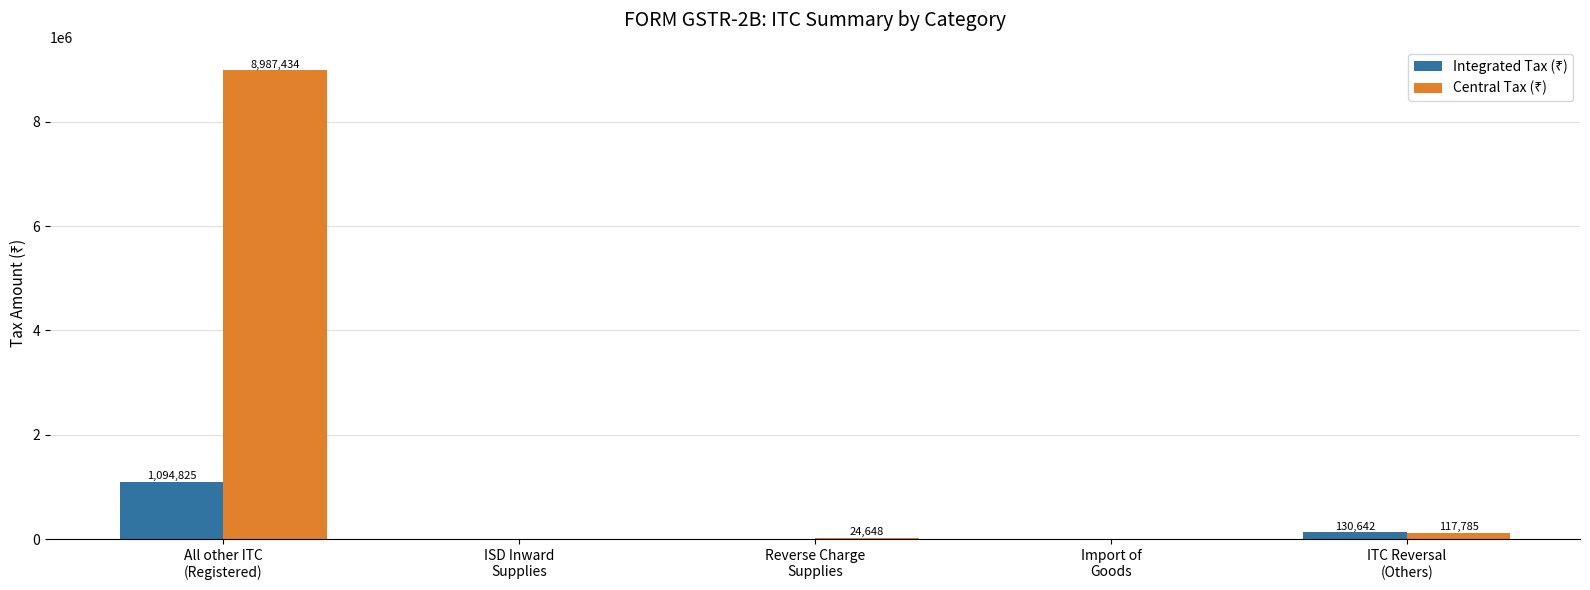

What is the greatest value displayed?

8987434.0